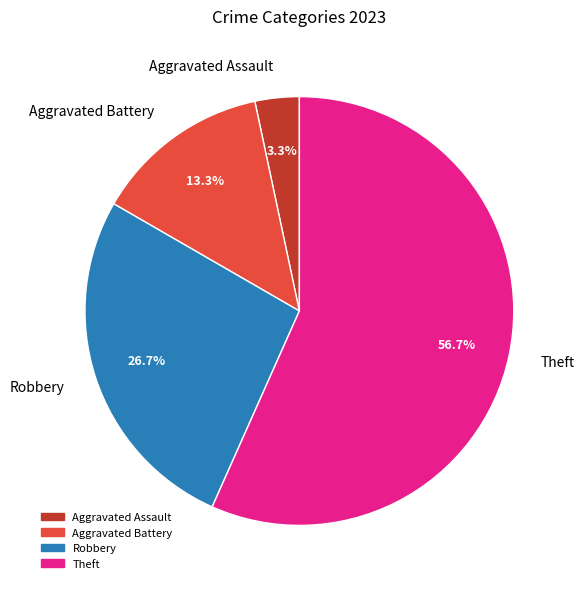

To the nearest percent, what portion does Aggravated Assault represent?

3%